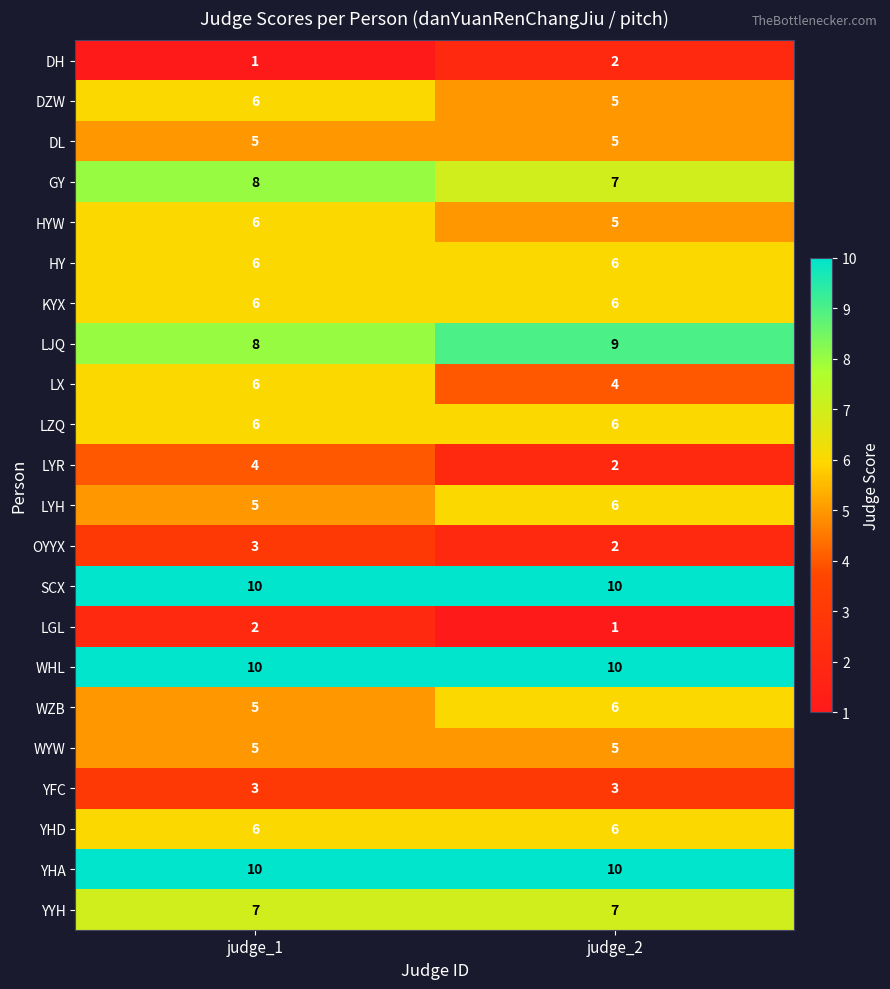

What is the sum of the YHA values at judge_1 and judge_2?

20